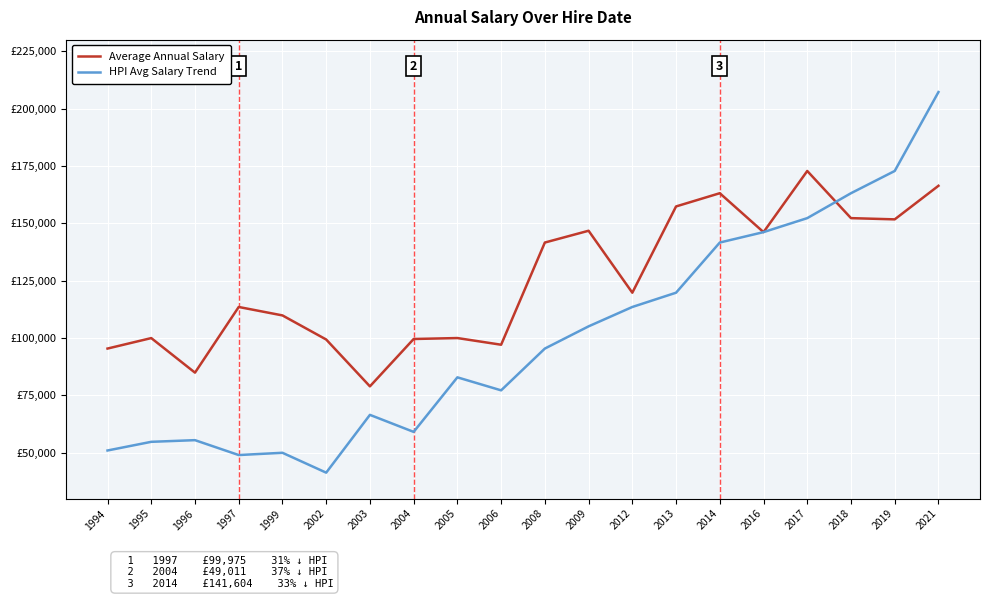

What is the sum of all HPI Avg Salary Trend values?

2004118